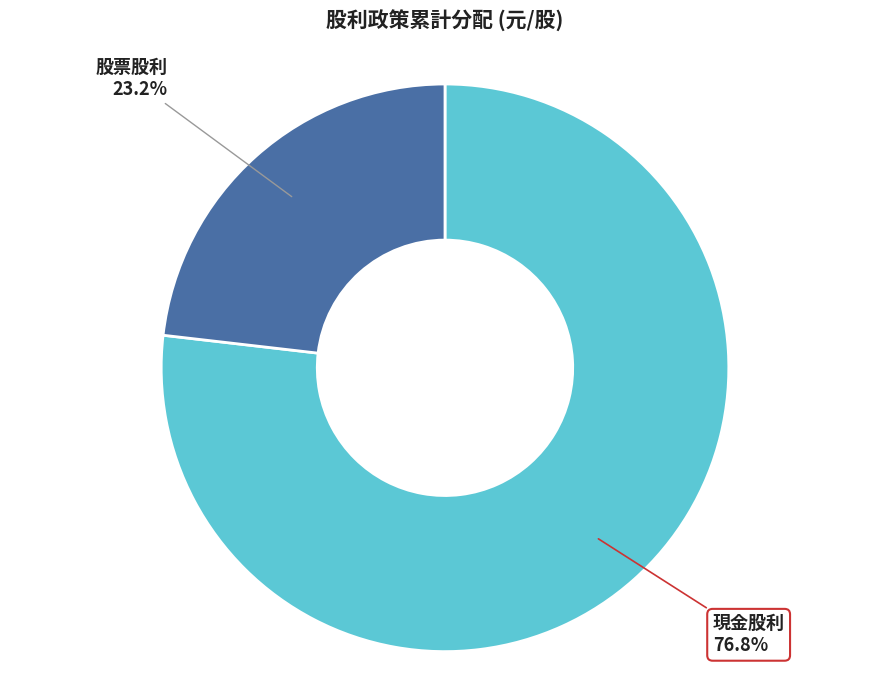

Is there a majority slice in this chart?

Yes